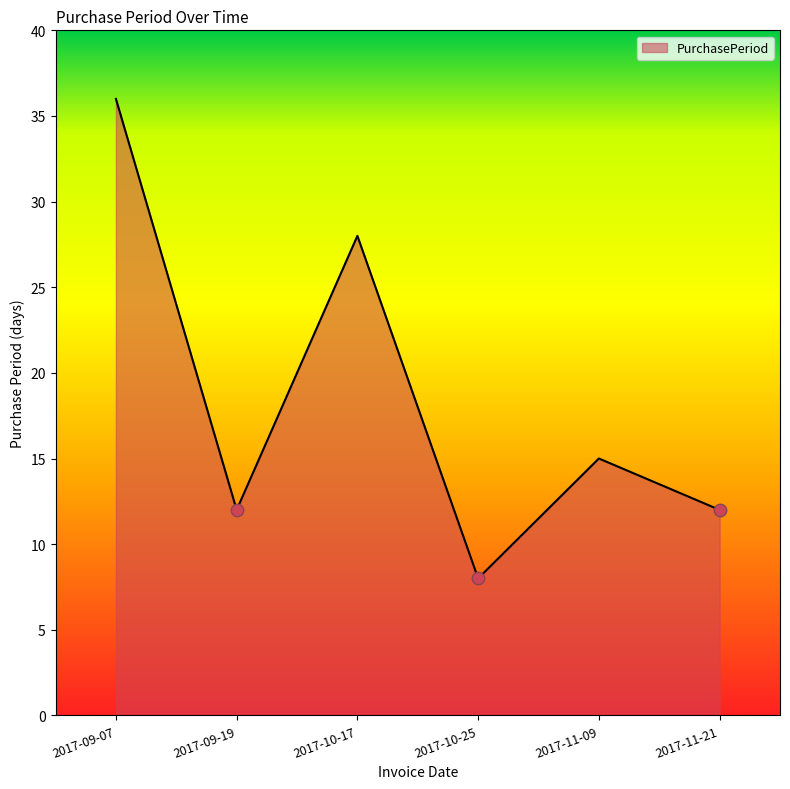

Which has a higher value, 2017-10-17 or 2017-09-07?

2017-09-07